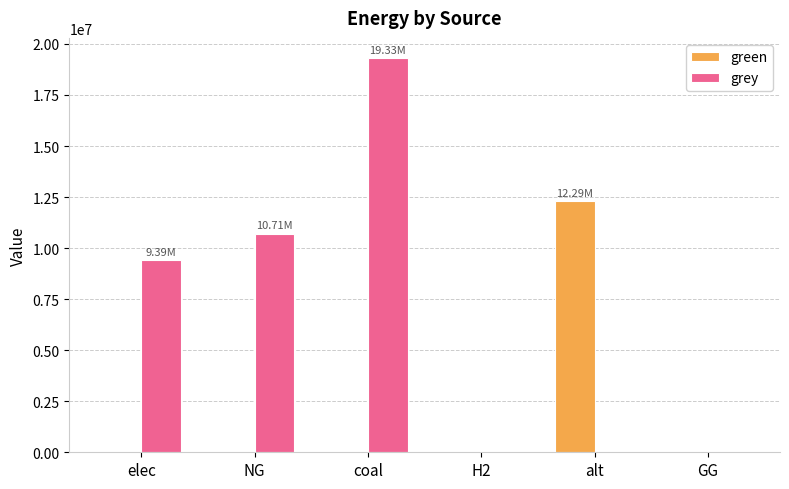

Between coal and GG, which series saw the biggest shift?

grey